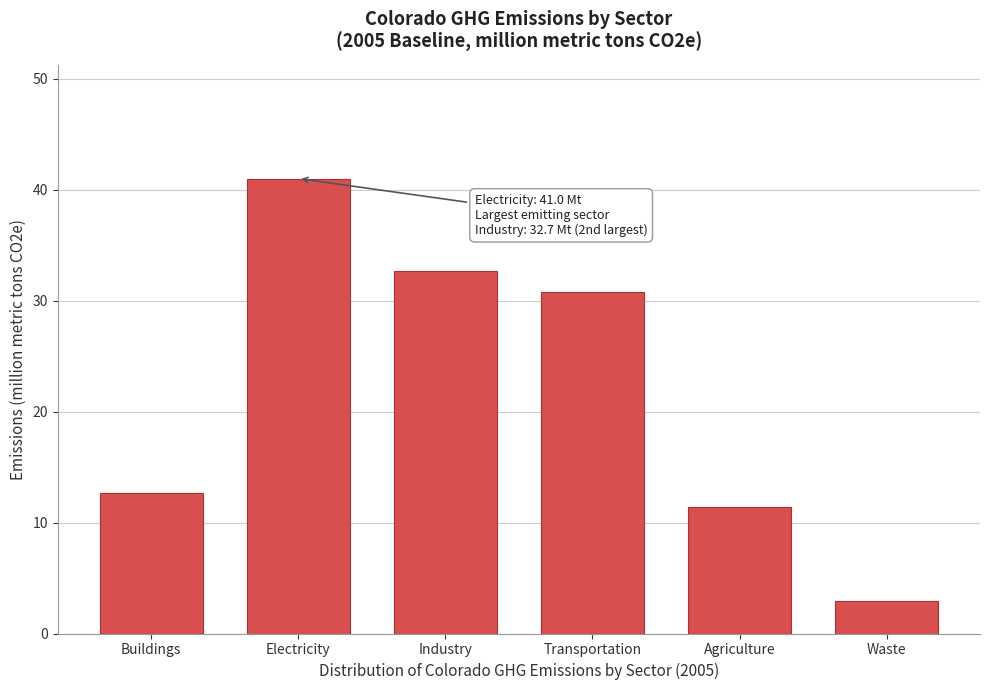

Reading right to left, list all the values displayed in this chart.

Waste=3.0	Agriculture=11.4	Transportation=30.8	Industry=32.7	Electricity=41.0	Buildings=12.7